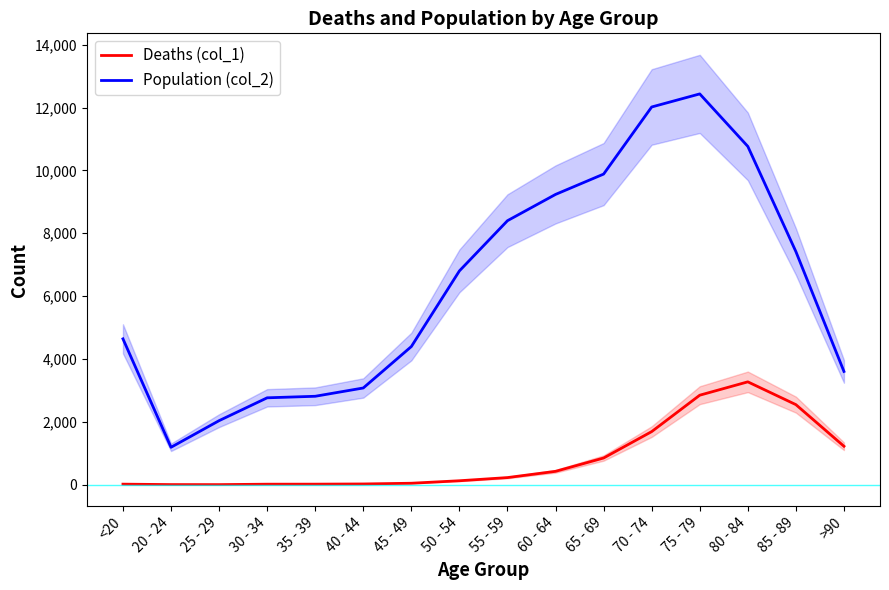

True or false: Population (col_2) and Deaths (col_1) cross at least once.

False